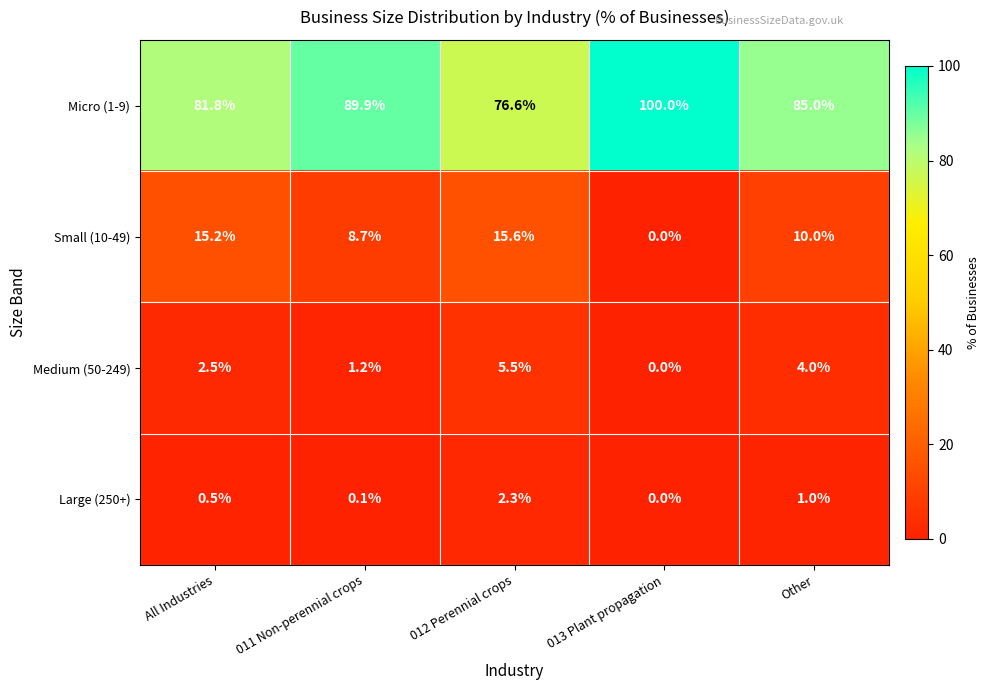

The Medium (50-249) series shows 5.5 at 012 Perennial crops. True or false?

True